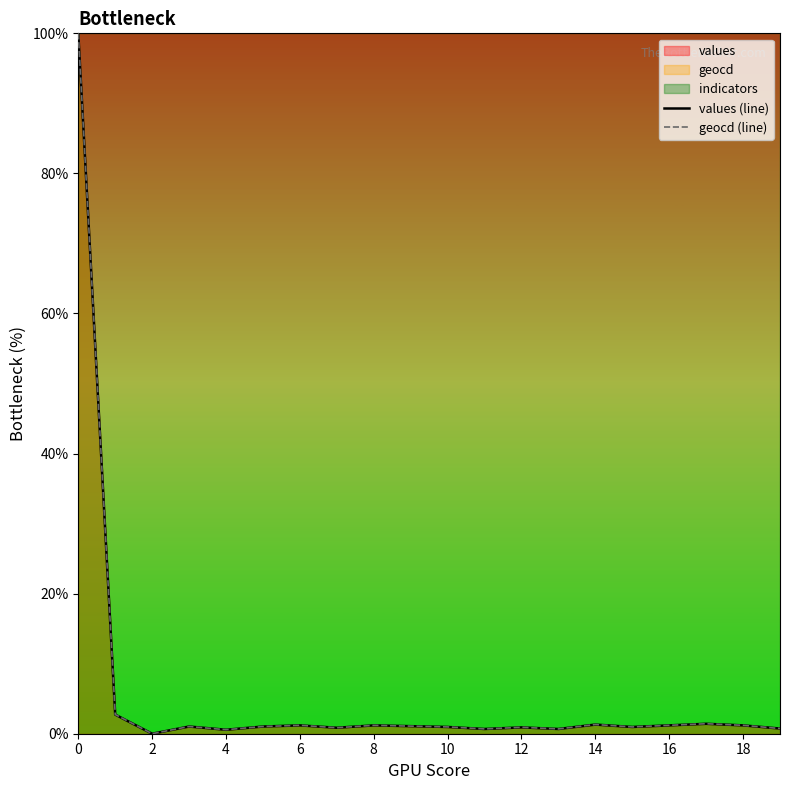

Is it true that values (line) equals 0.6 at 14?

False